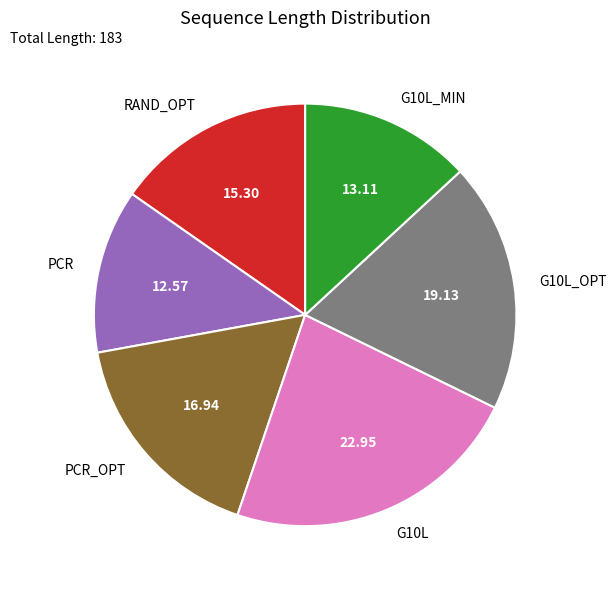

Rank the categories by value from highest to lowest.

G10L, G10L_OPT, PCR_OPT, RAND_OPT, G10L_MIN, PCR